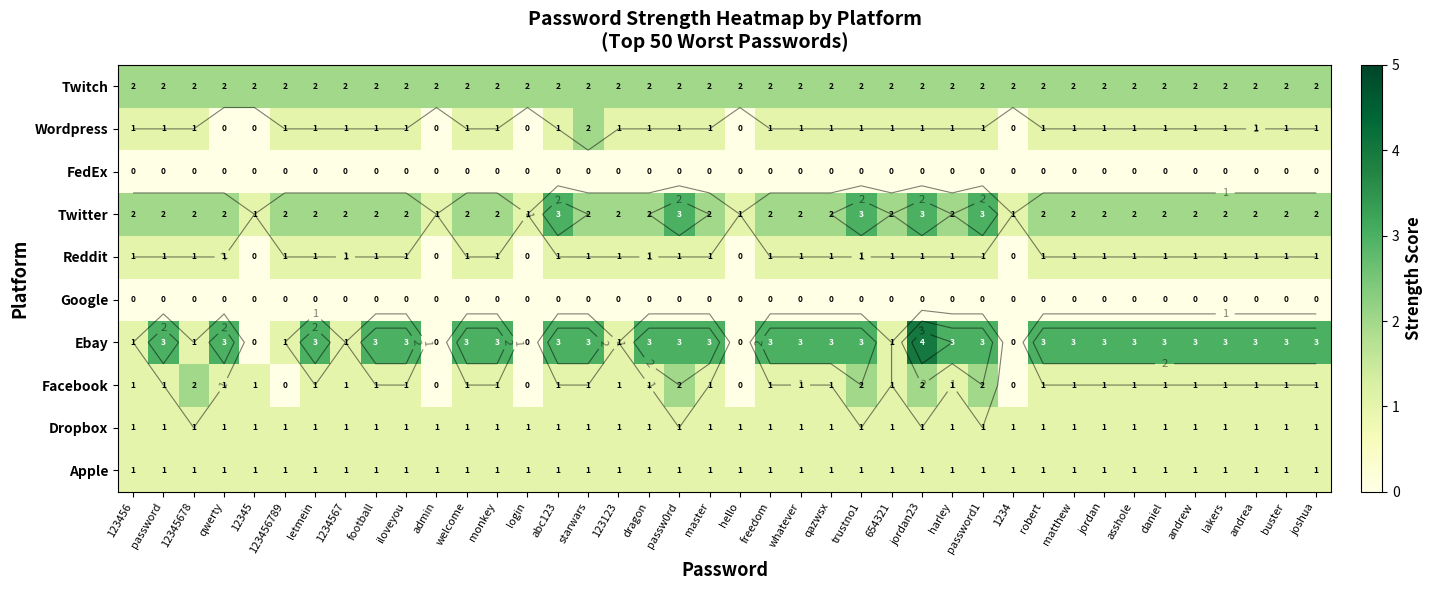

At which category is the sum across all series the highest?

jordan23